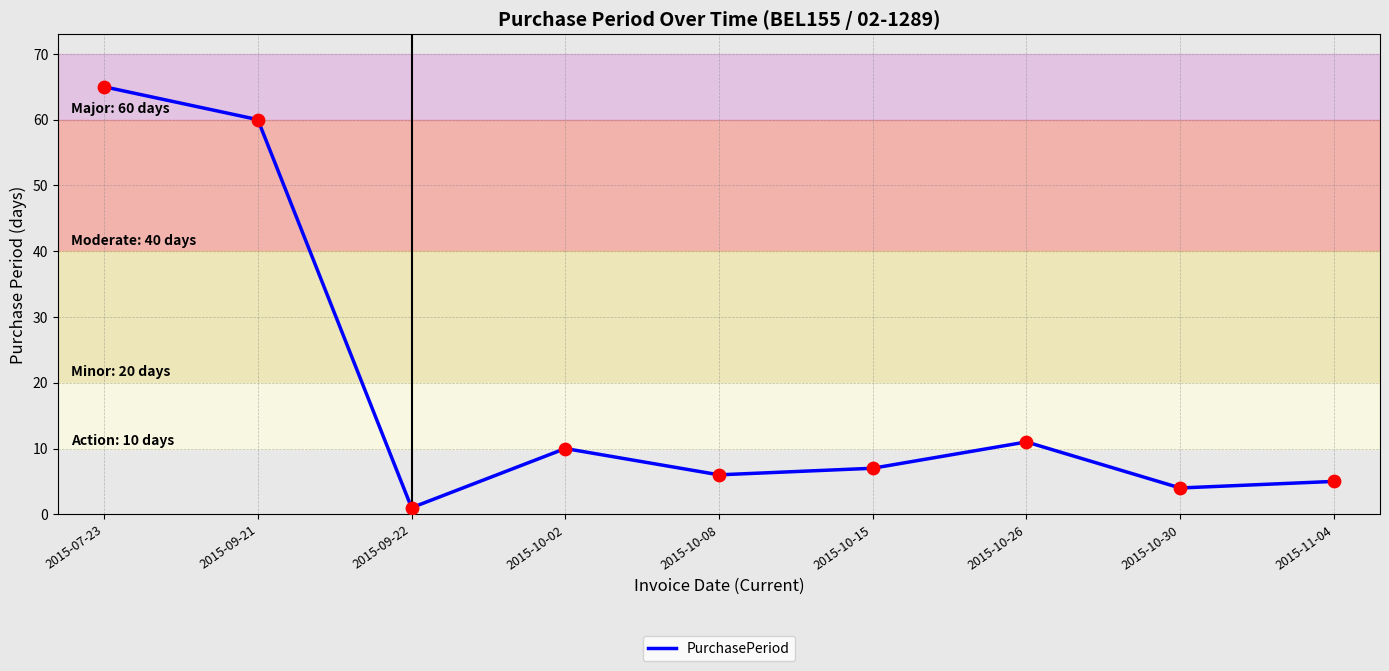

Which has a higher value, 2015-10-08 or 2015-09-22?

2015-10-08